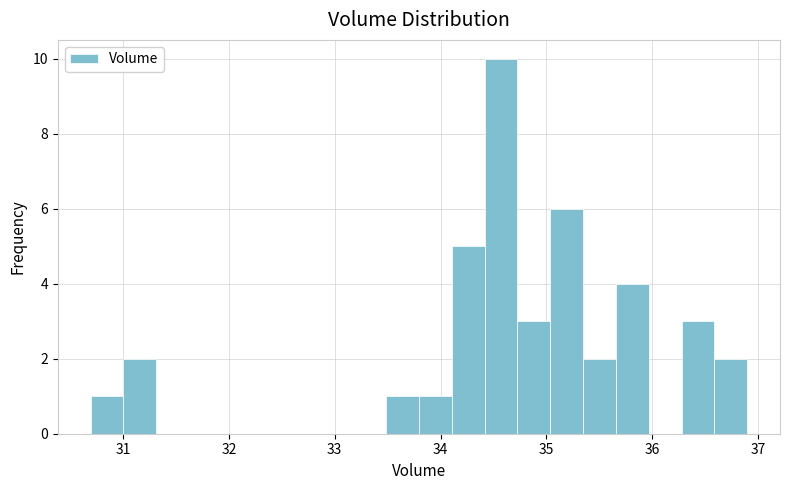

Around what value on the x-axis is the tallest bar? Give the approximate position of its centre, as read against the axis.

34.6